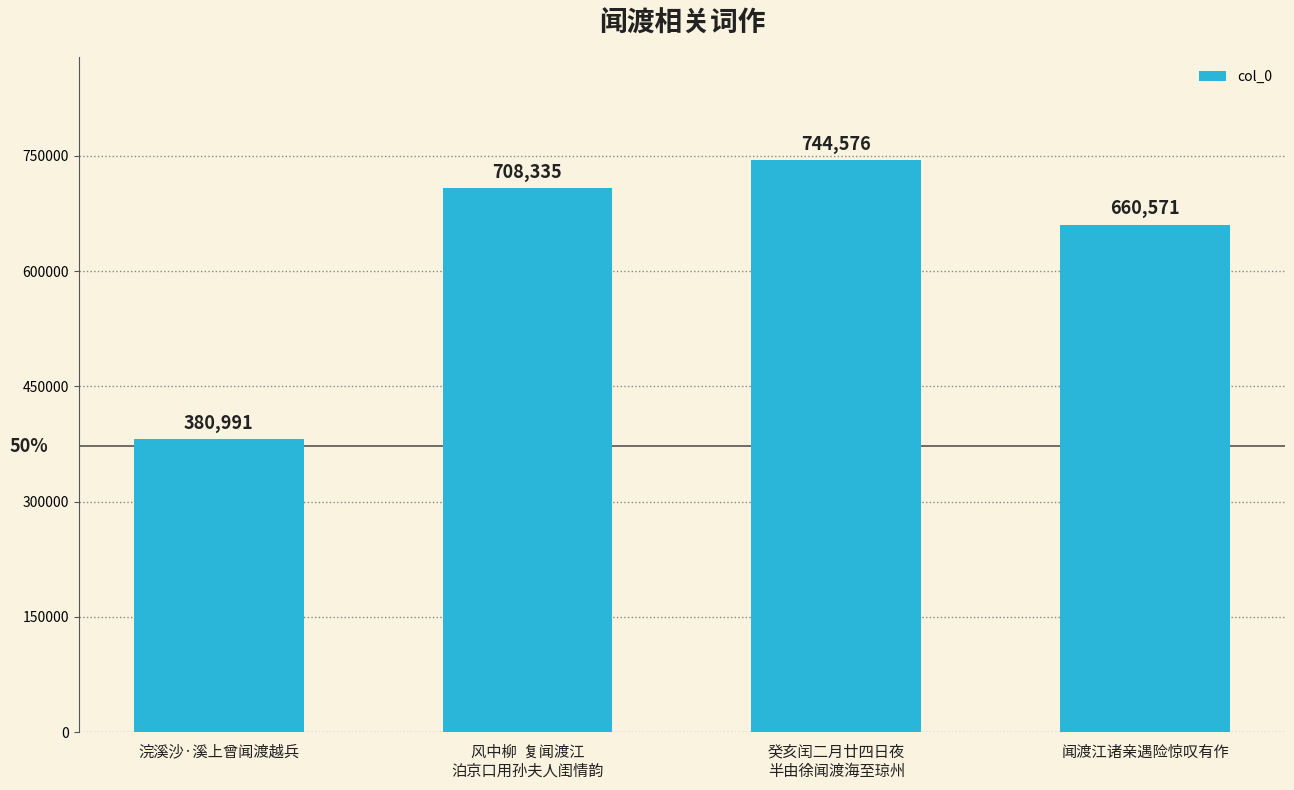

What is the sum of all values?

2494473